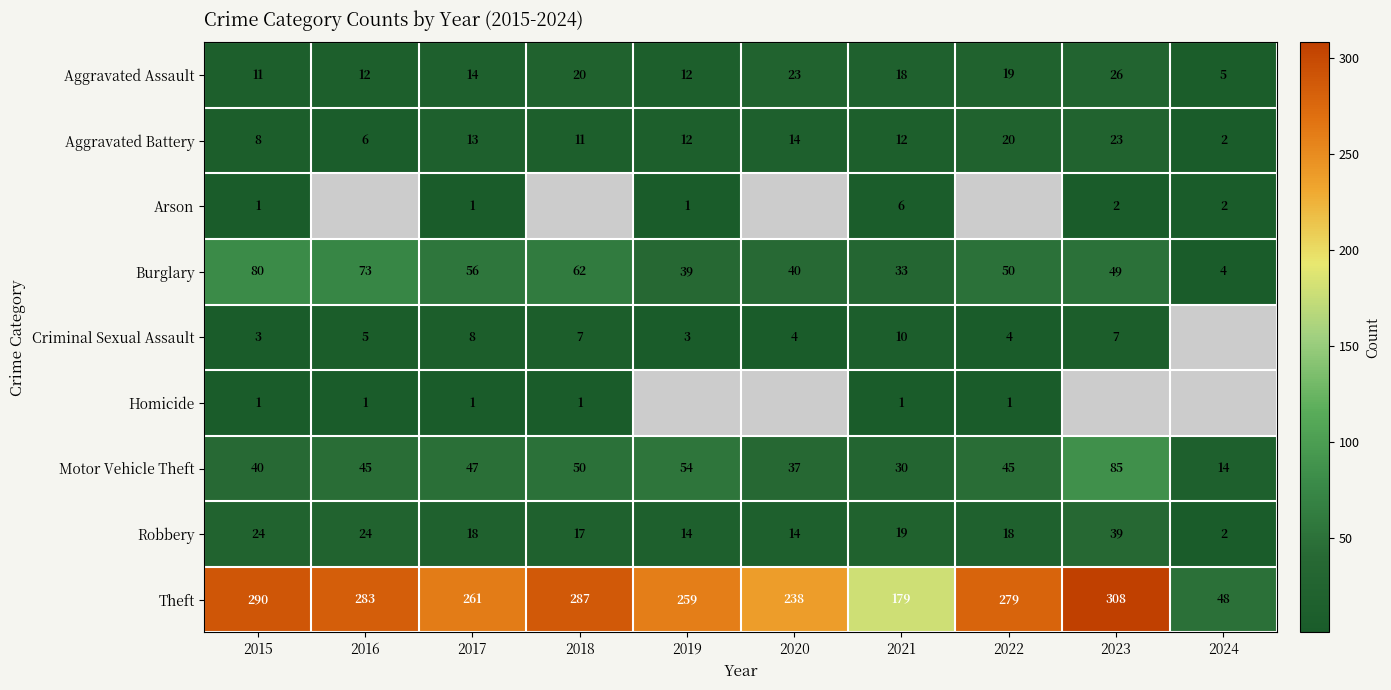

List the labels in order of Motor Vehicle Theft value, largest first.

2023, 2019, 2018, 2017, 2016, 2022, 2015, 2020, 2021, 2024